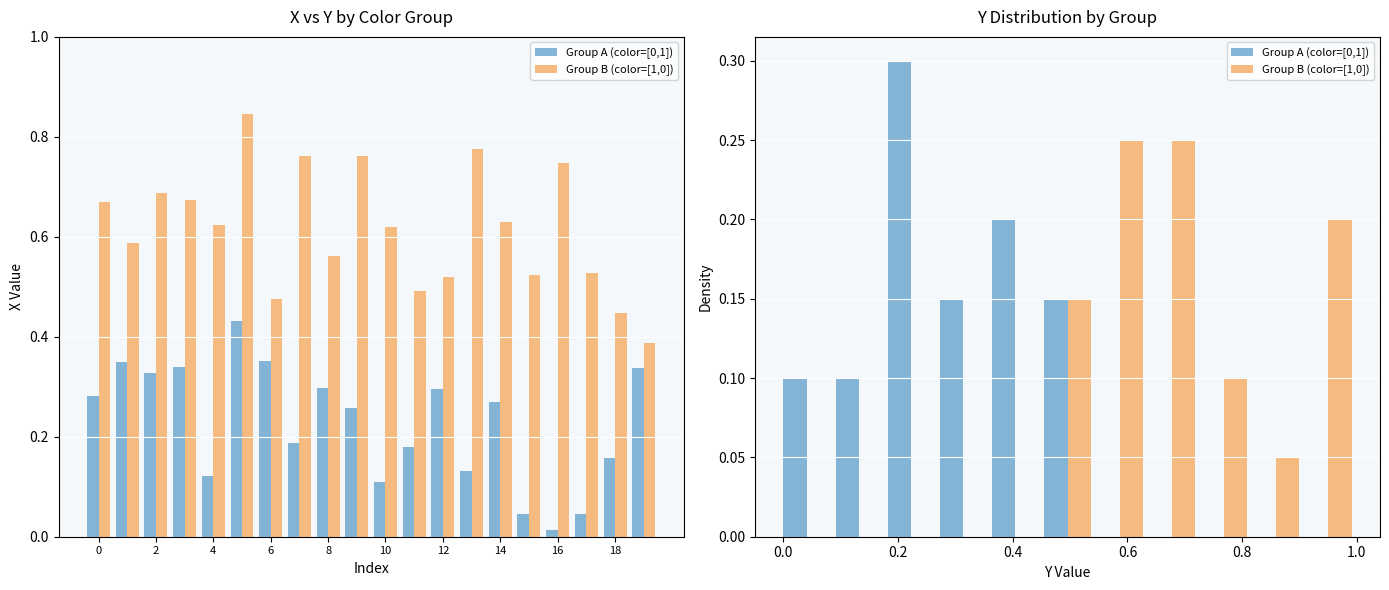

The value of Group A (color=[0,1]) at 14 is 0.1. True or false?

False